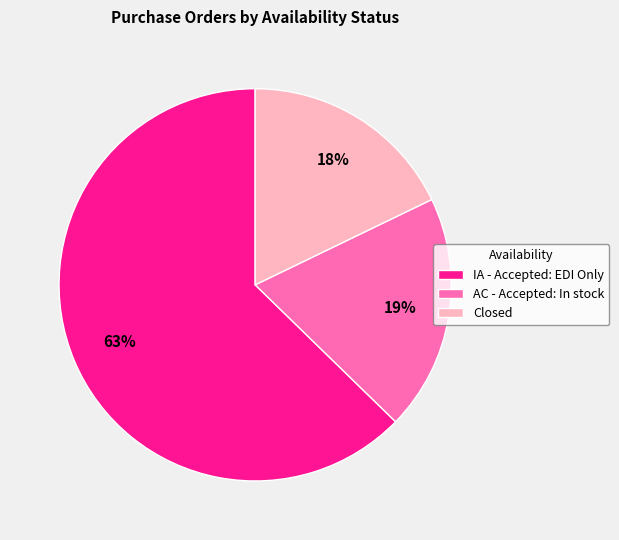

Is it true that IA - Accepted: EDI Only is 63% of the pie?

True